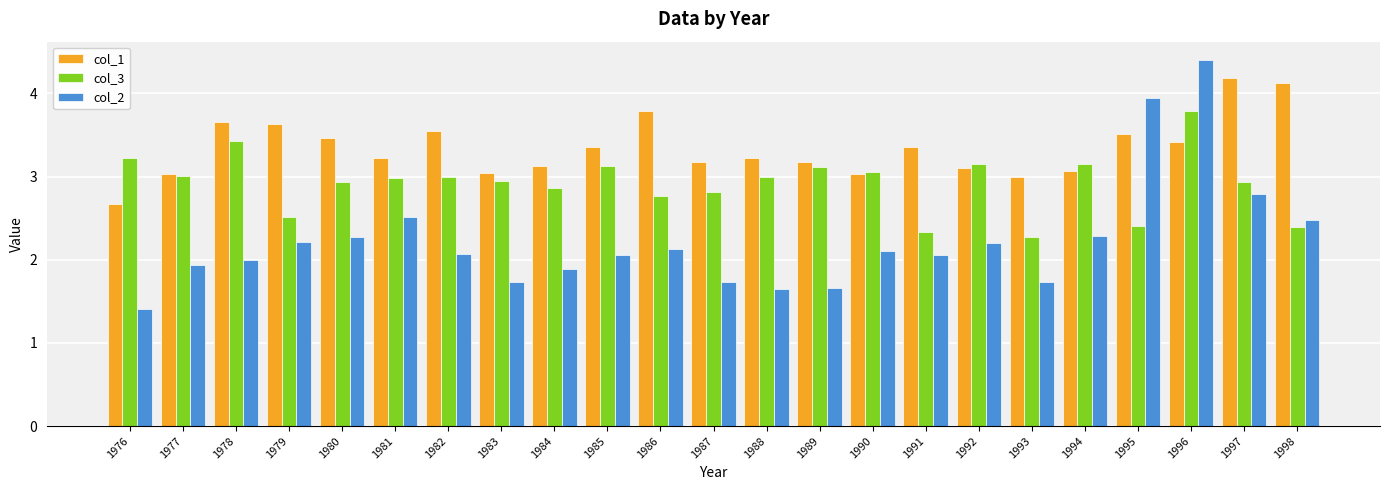

How many distinct data groups are displayed?

3